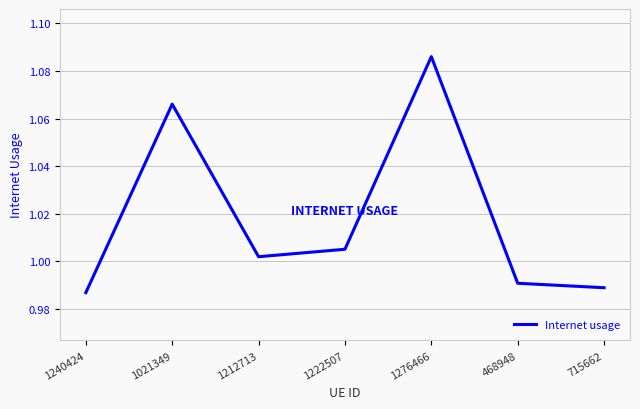

At which category does the data reach its first local valley?

1212713